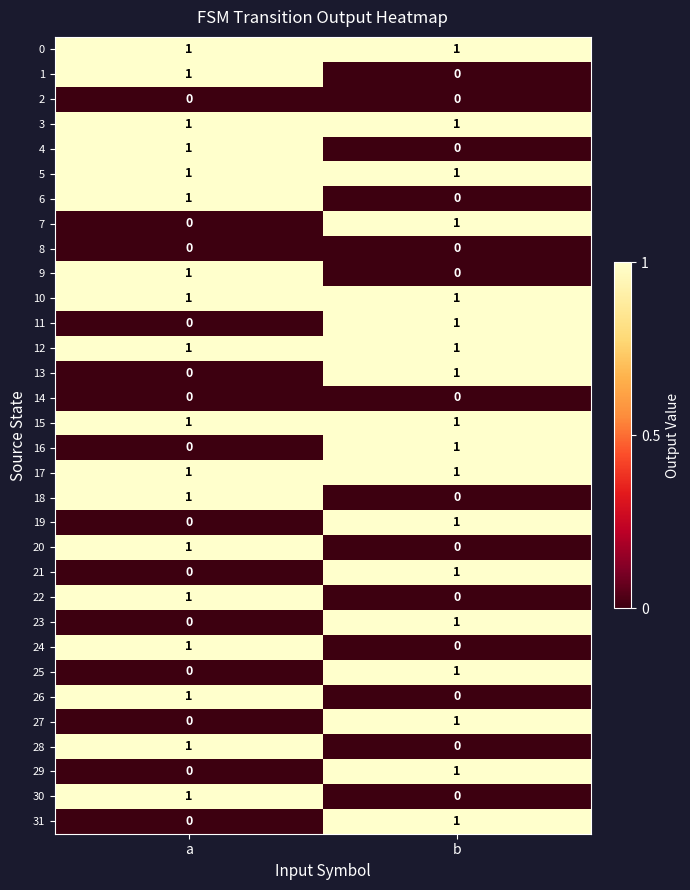

At which label is 18 closest to 0?

b